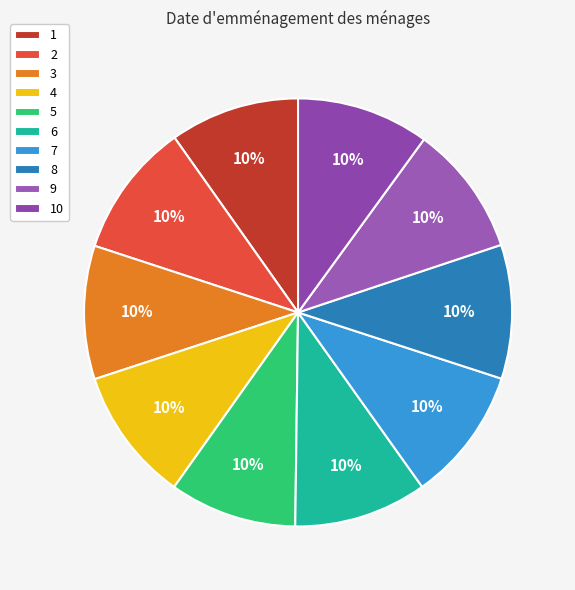

Approximately how many times larger is the value at 10 compared to 8?

1.0